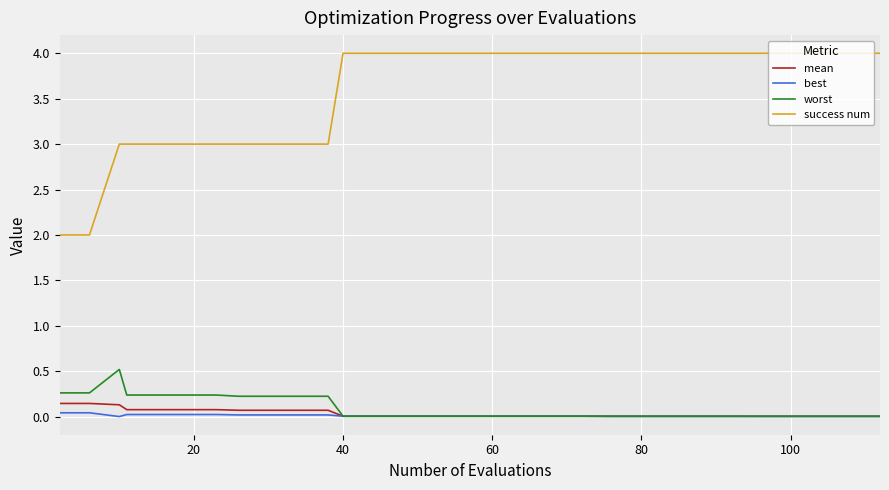

True or false: success num and best cross at least once.

False